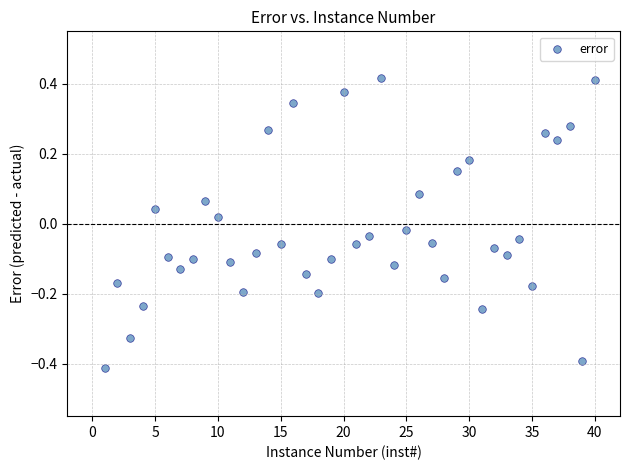

What is the range of X values (max minus min)?

39.0